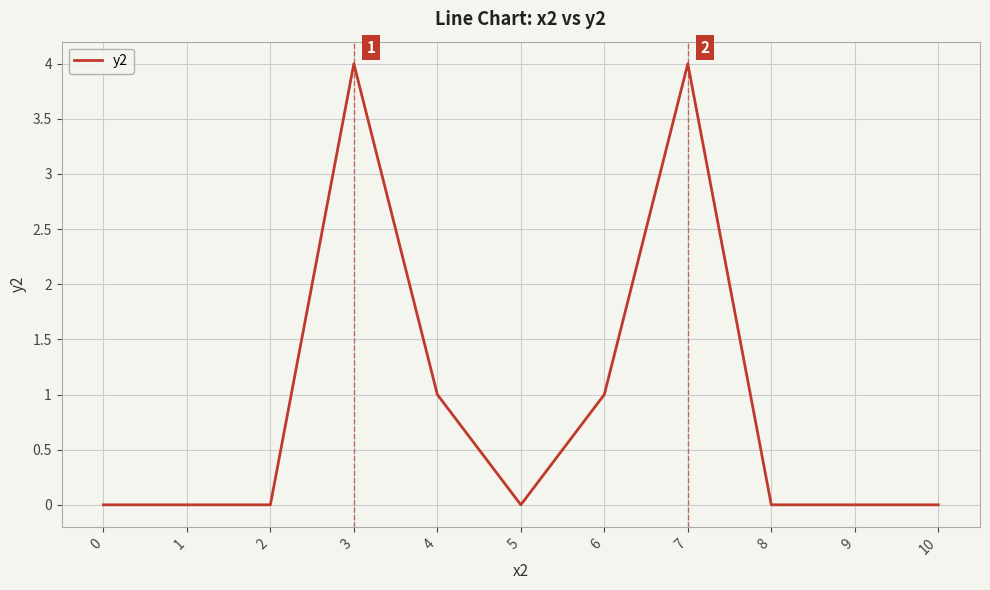

What is the difference between the values at 2 and 3?

4